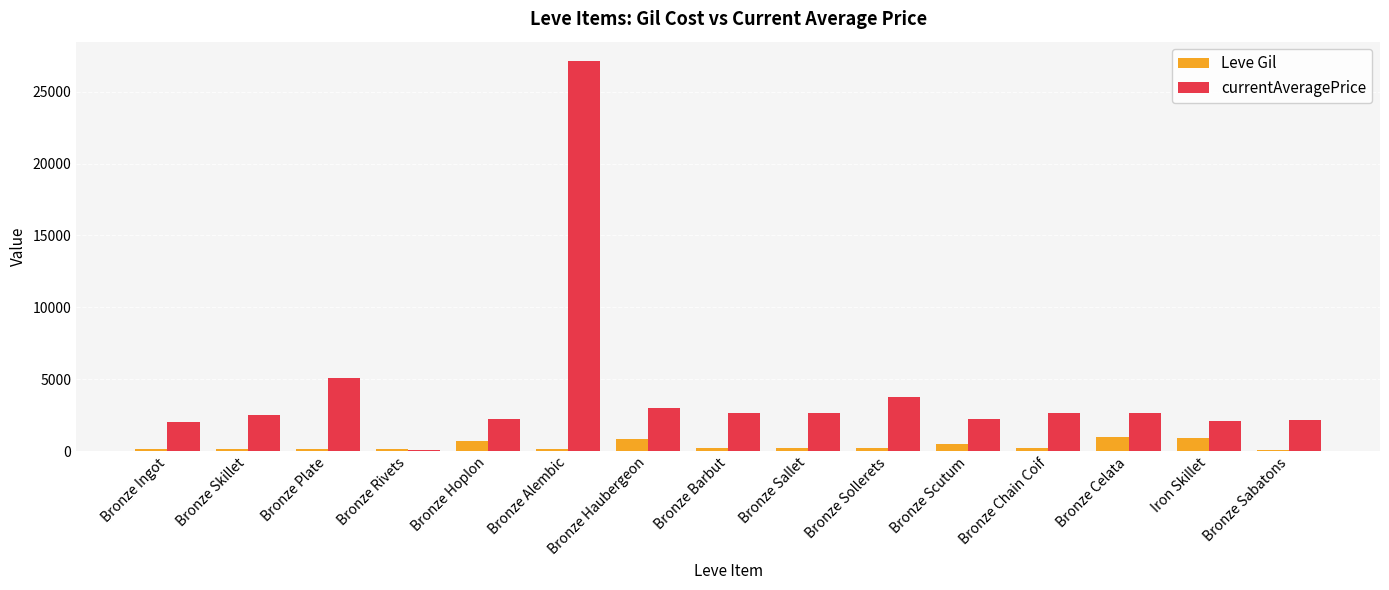

Which series has the largest total across all categories?

currentAveragePrice